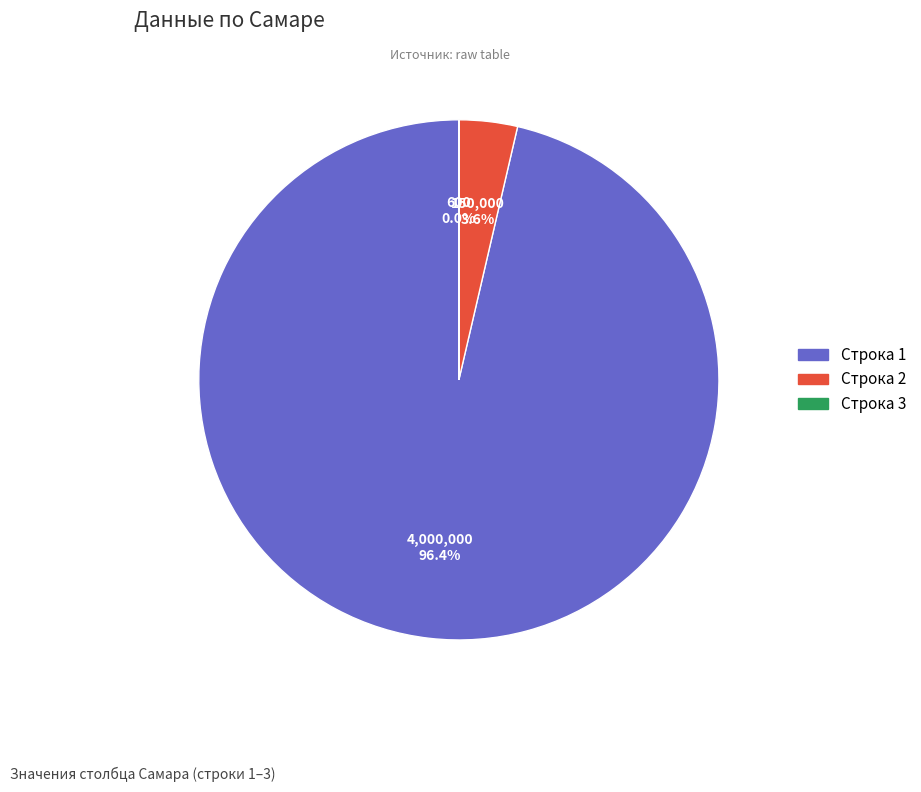

Does any single category account for the majority?

Yes